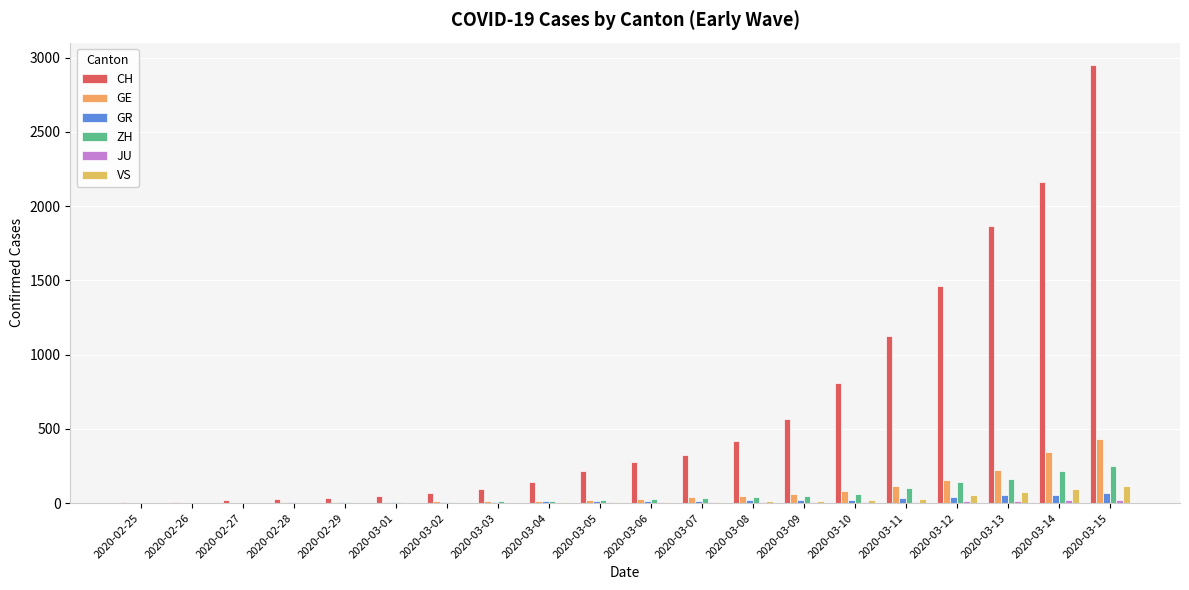

Does the chart contain stacked bars?

No